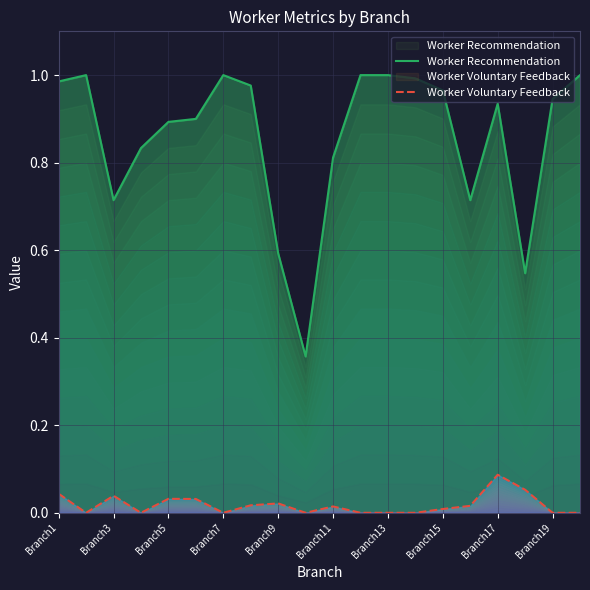

How many lines are shown in the chart?

2